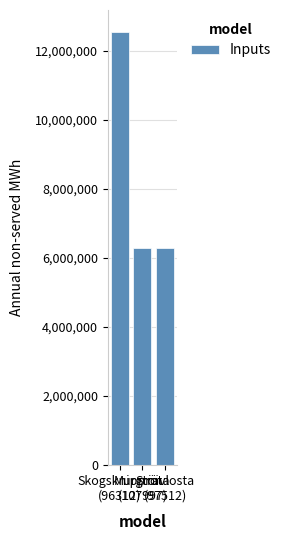

What is the difference between the values at Murgröna
(107997) and Strävlosta
(97512)?

5.0